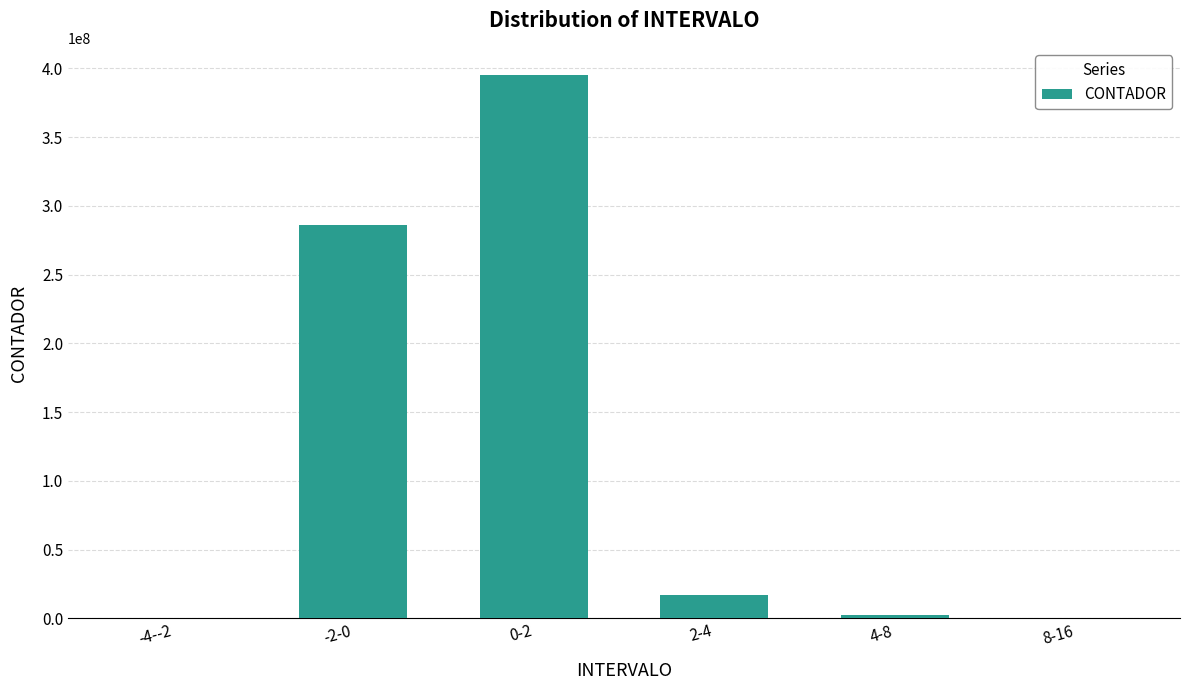

What is the sum of all values?

701498250